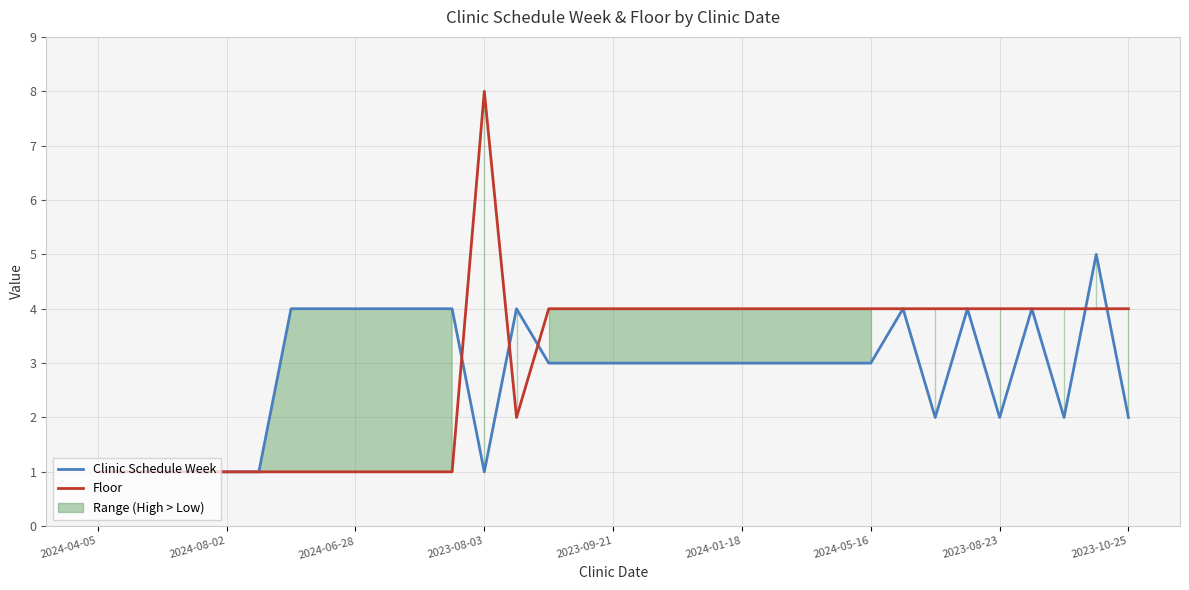

At which label does Floor reach its peak?

2023-08-03